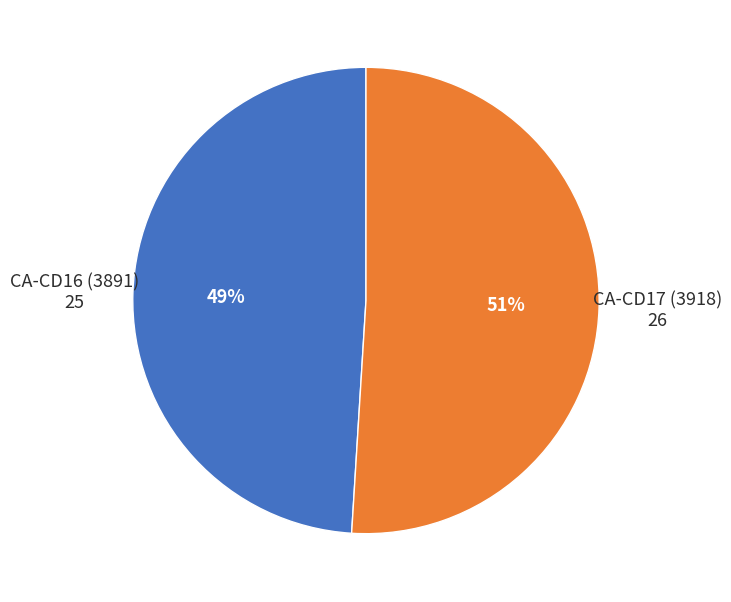

How many segments does this pie chart have?

2